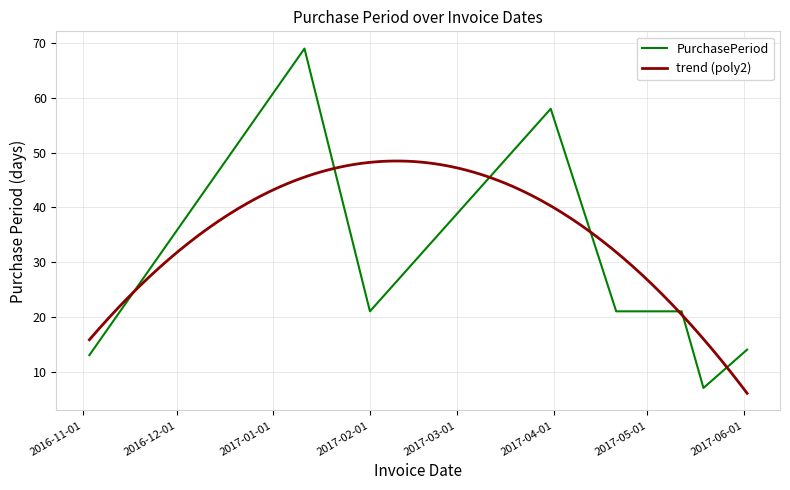

Which category has the lowest value across all series?

2017-05-19